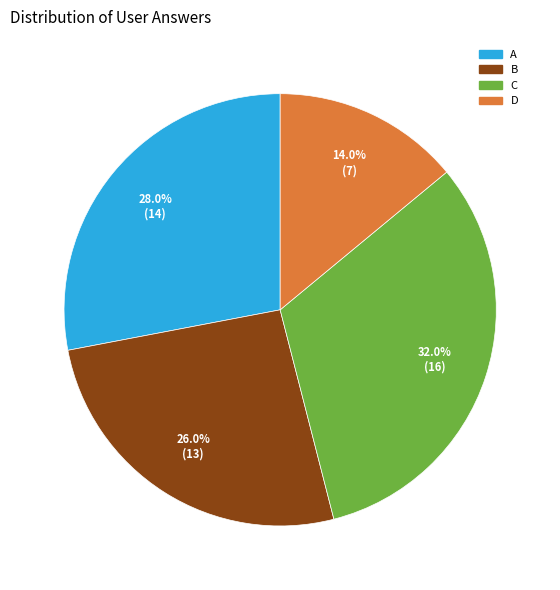

Count the number of slices in the pie.

4